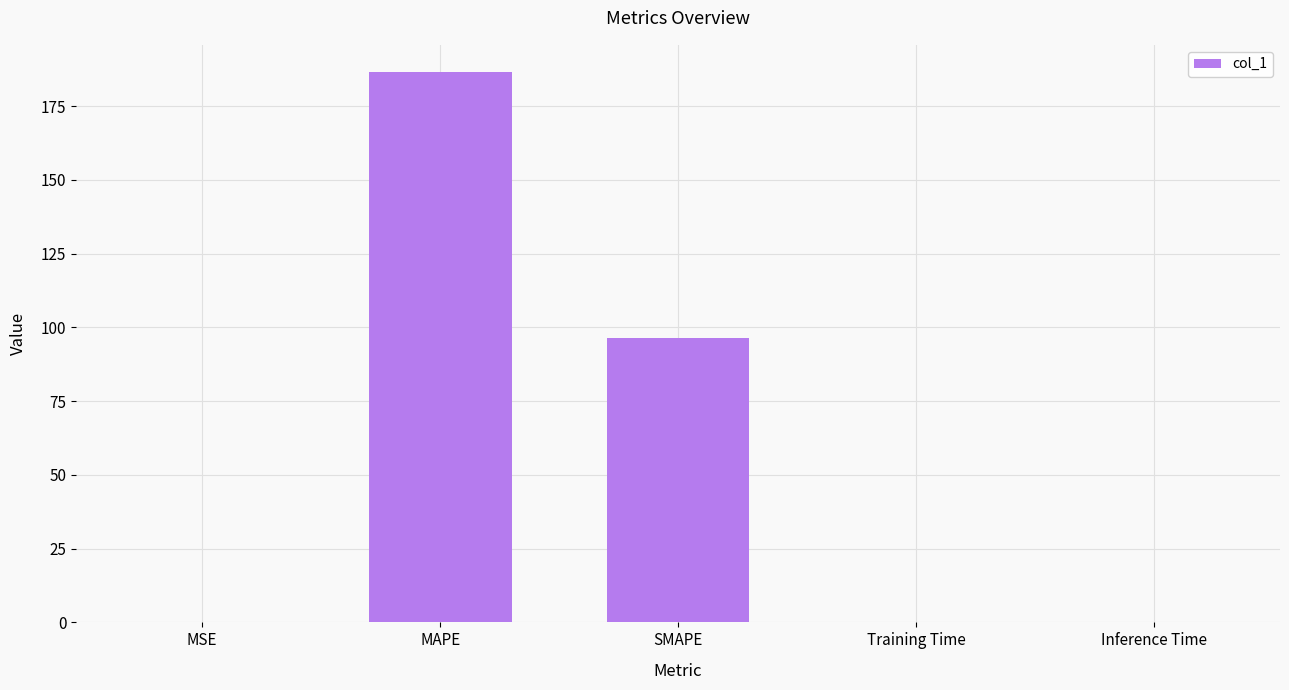

What is the greatest value displayed?

186.4